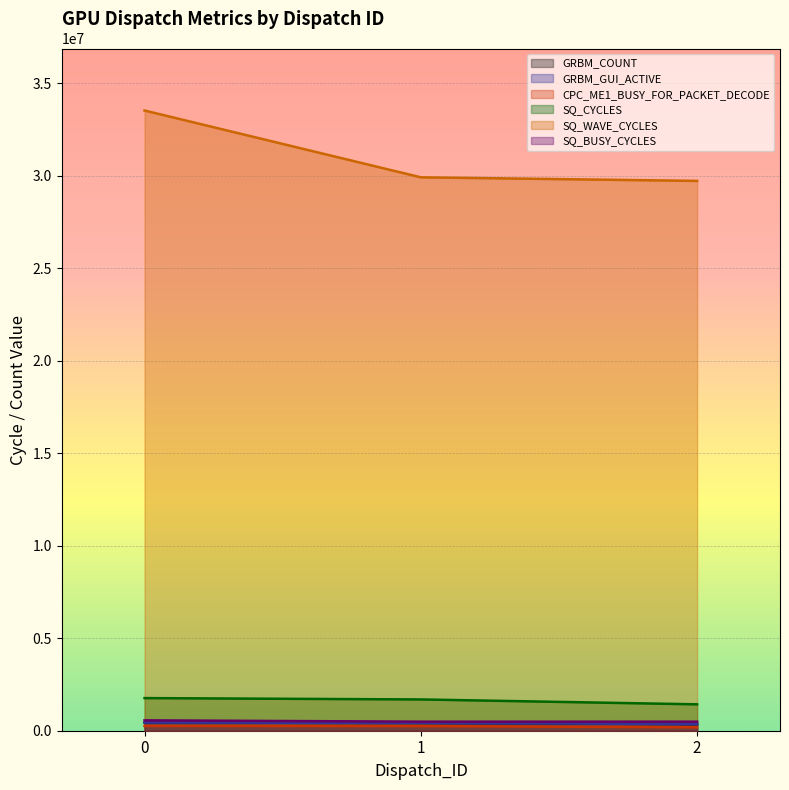

The value of SQ_WAVE_CYCLES at 0 is 33518893. True or false?

True